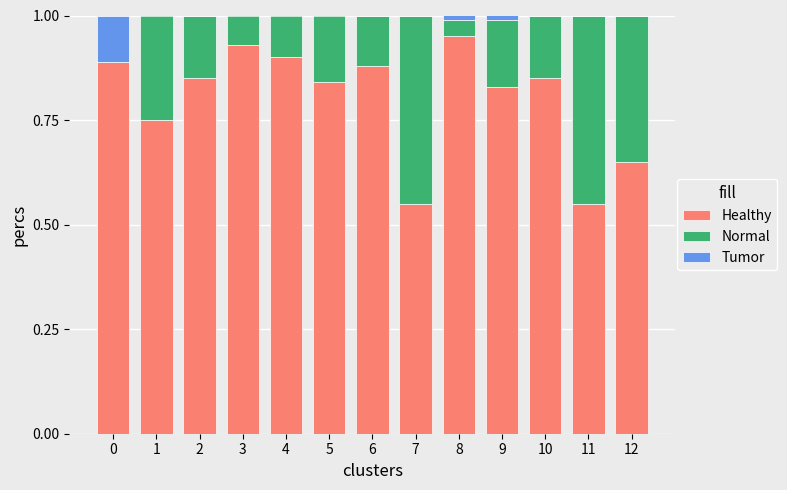

The value of Healthy at 4 is 0.9. True or false?

True